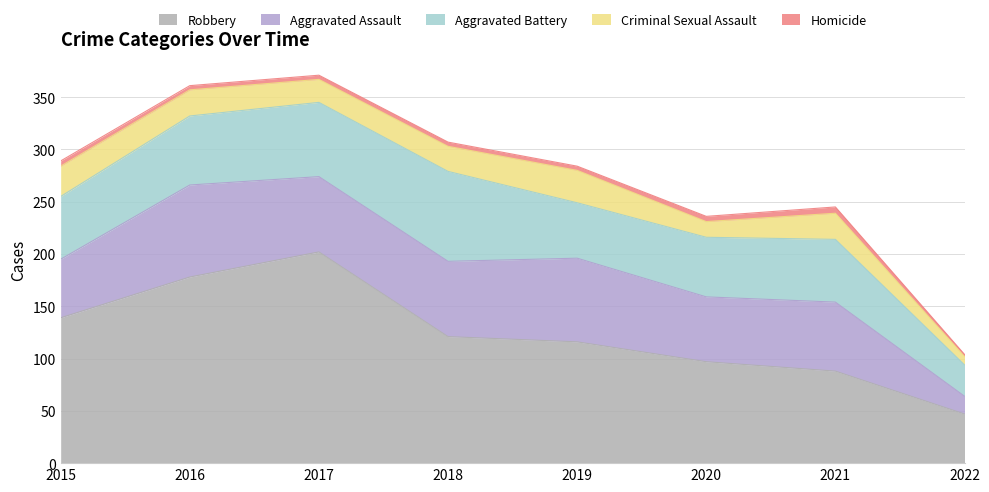

Reading left to right, extract all data points from this chart.

Robbery: 2015=139	2016=178	2017=202	2018=121	2019=116	2020=97	2021=88	2022=47
Aggravated Assault: 2015=56	2016=88	2017=72	2018=72	2019=80	2020=62	2021=66	2022=17
Aggravated Battery: 2015=60	2016=66	2017=71	2018=86	2019=53	2020=57	2021=60	2022=30
Criminal Sexual Assault: 2015=29	2016=25	2017=22	2018=24	2019=31	2020=15	2021=25	2022=8
Homicide: 2015=5	2016=4	2017=4	2018=4	2019=4	2020=5	2021=6	2022=2